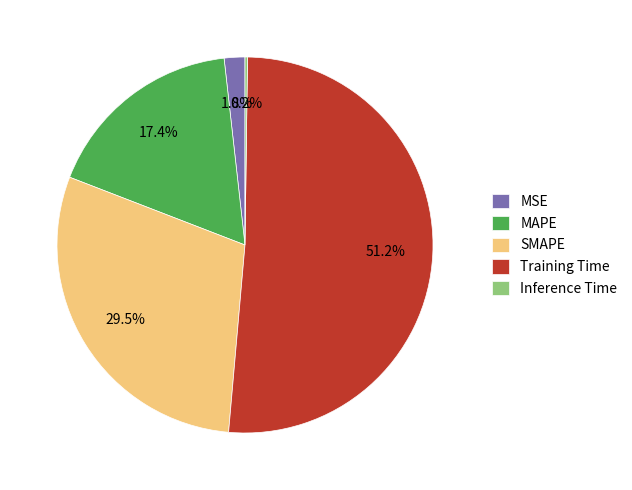

What is the largest slice in the pie chart?

Training Time